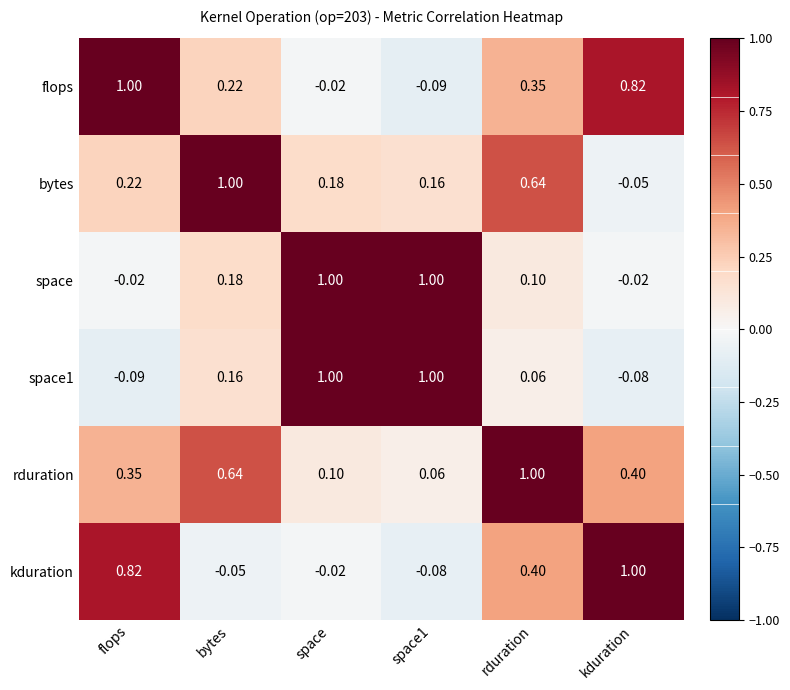

Count the number of data series in this chart.

6